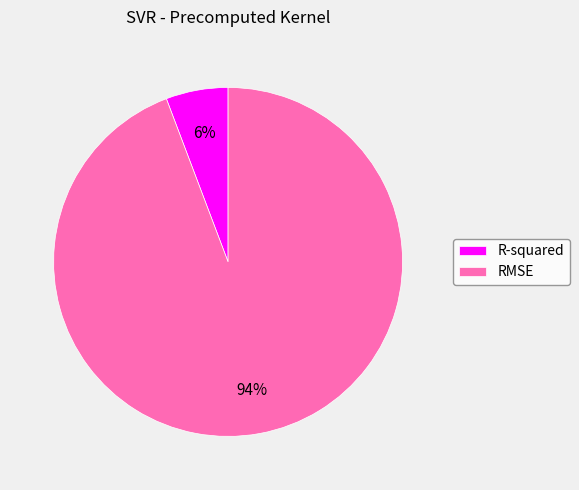

To the nearest percent, what is the average slice percentage?

50%